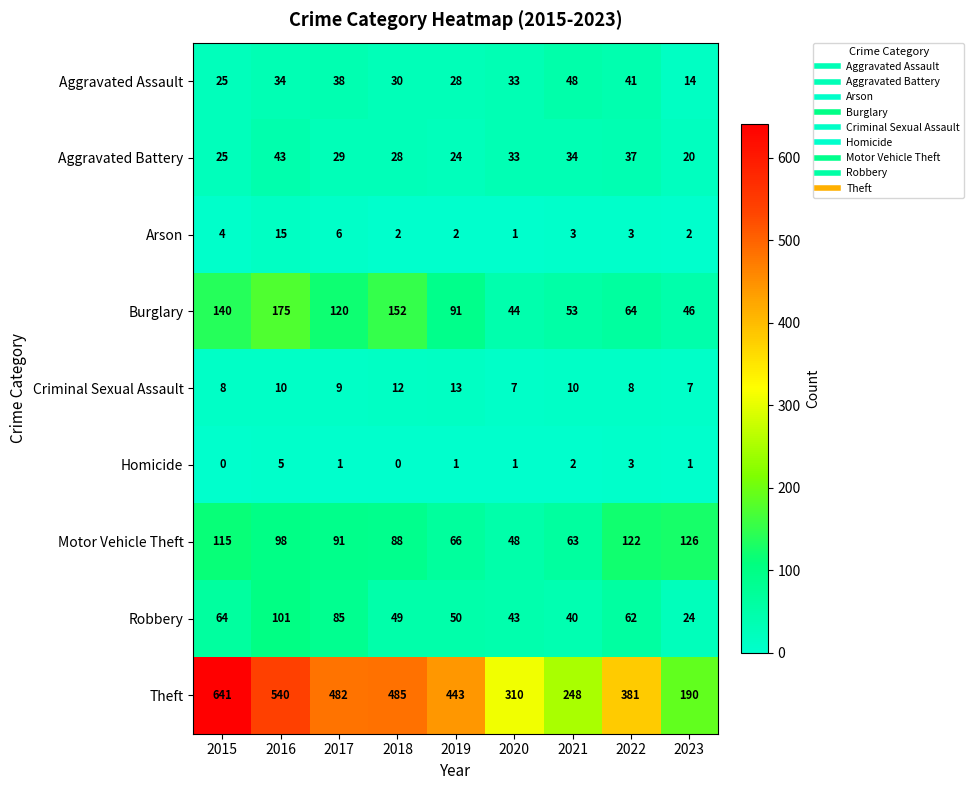

What is the greatest value displayed?

641